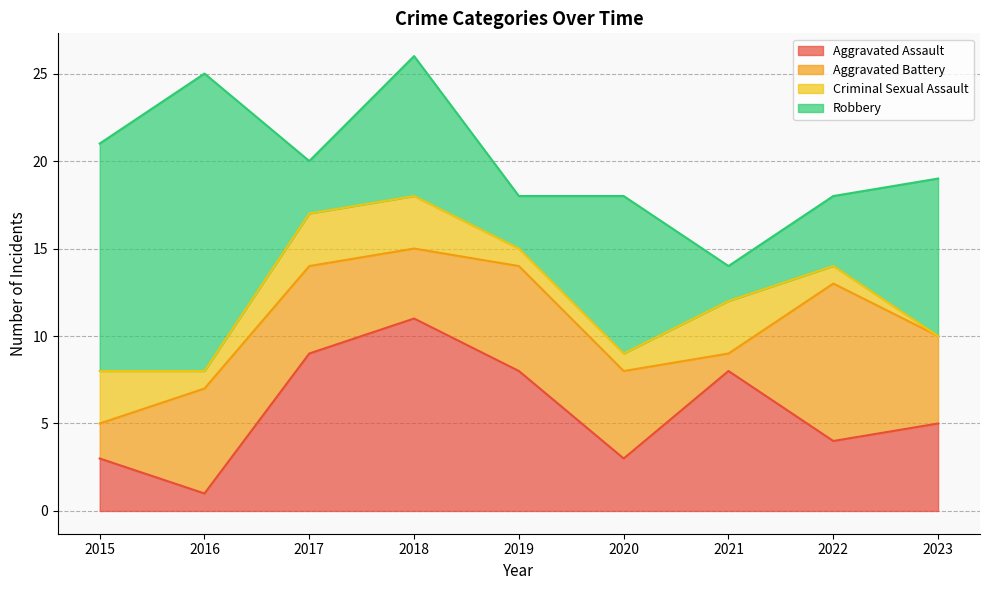

How many categories are shown in the chart?

9